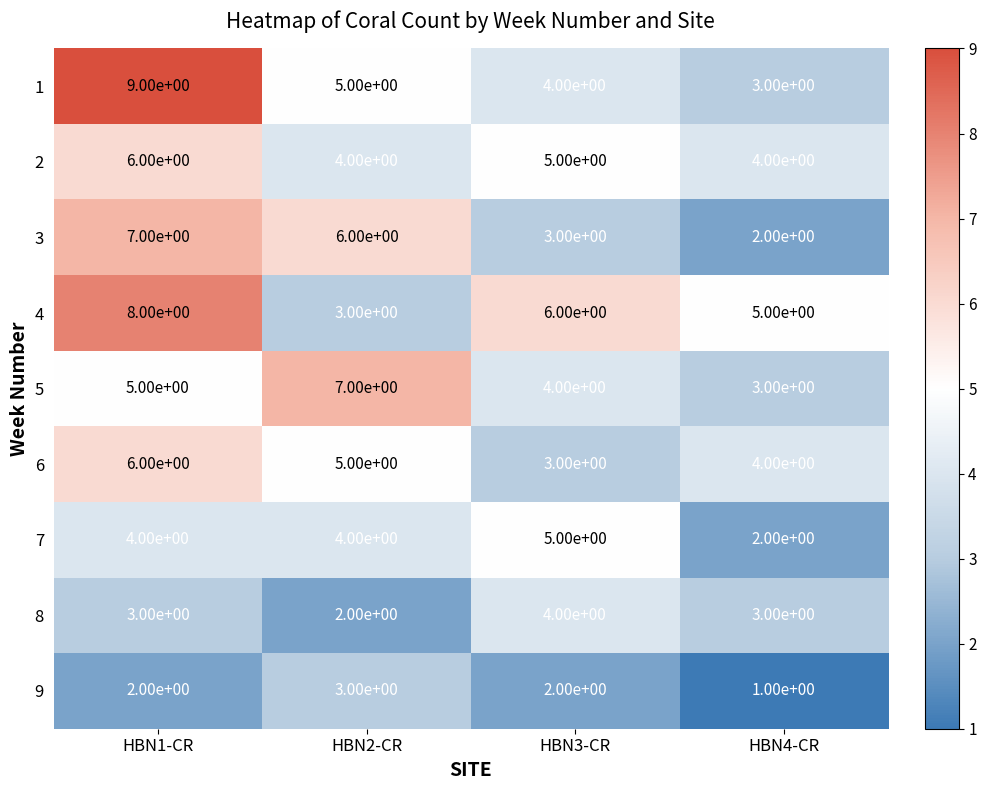

At which category does the chart reach its peak across all series?

HBN1-CR